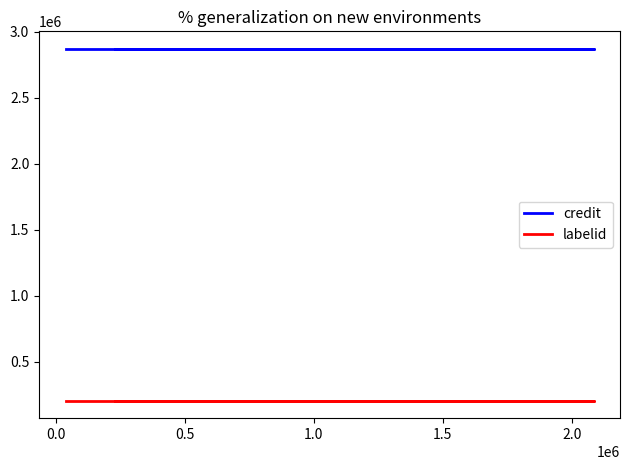

What is the maximum value shown in the chart?

2870746